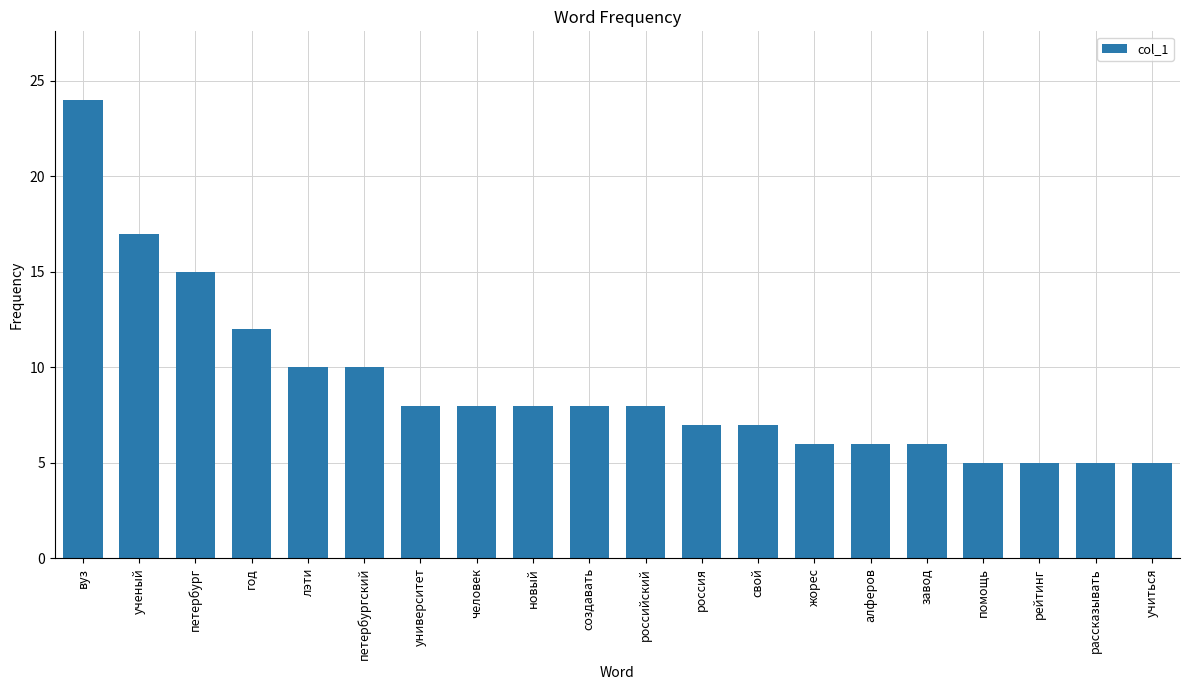

What is the smallest value displayed?

5